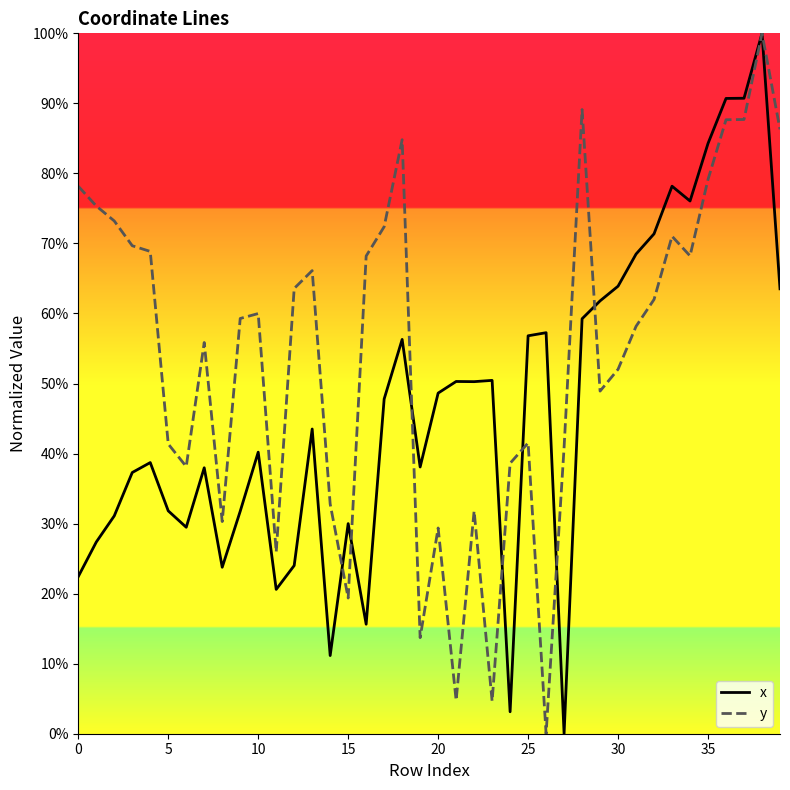

List the series in order of their overall mean, highest first.

y, x